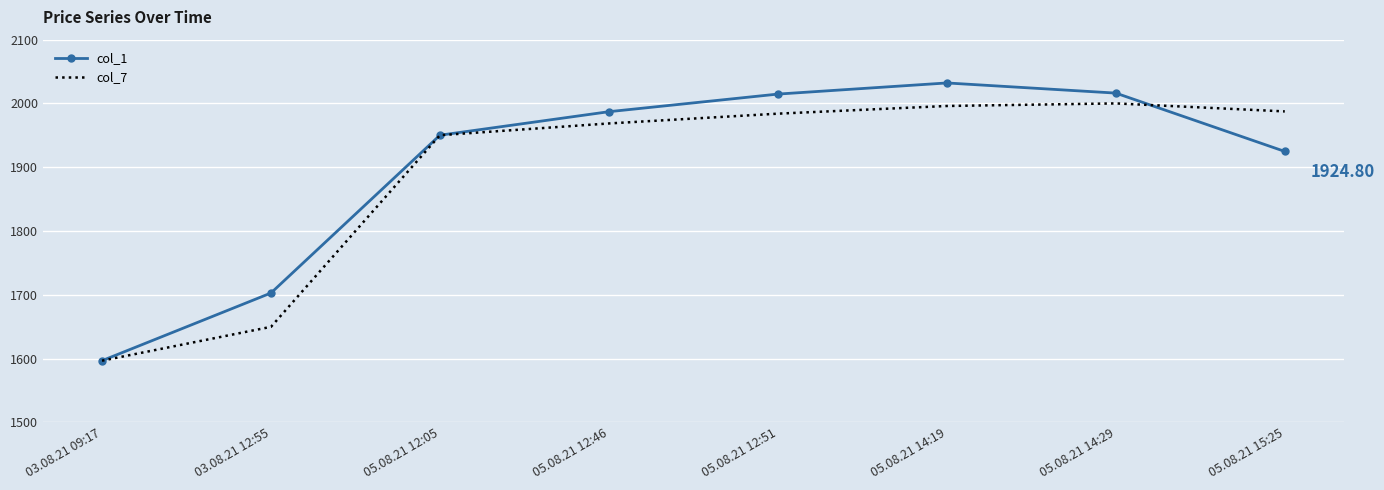

How many values in the col_7 series exceed 1984?

4